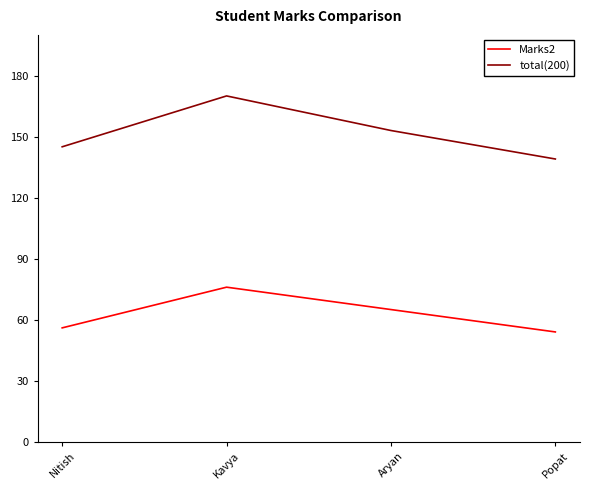

What is the minimum value shown in the chart?

54